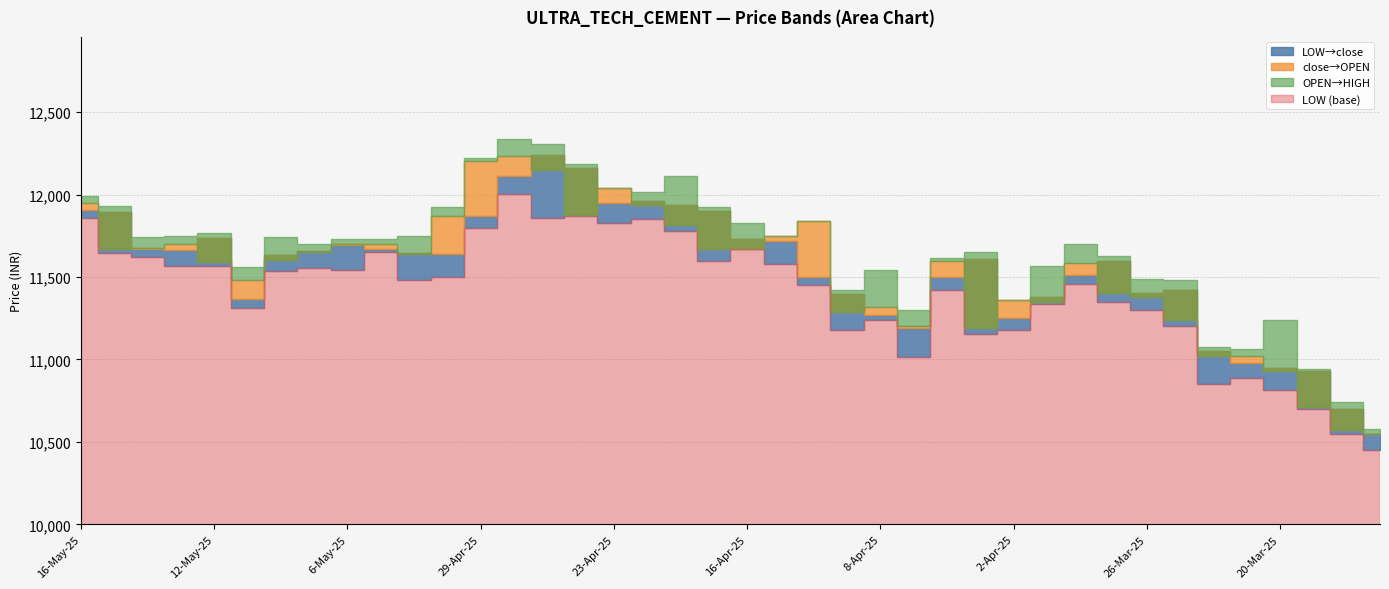

Rank the series at 23-Apr-25 from lowest to highest value.

LOW, close, HIGH, OPEN